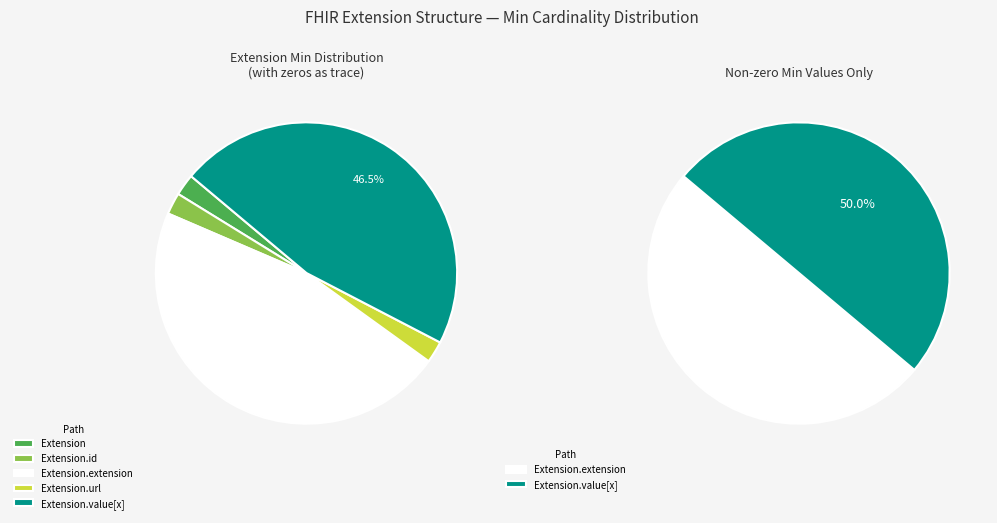

What is the smallest slice in the pie chart?

Extension